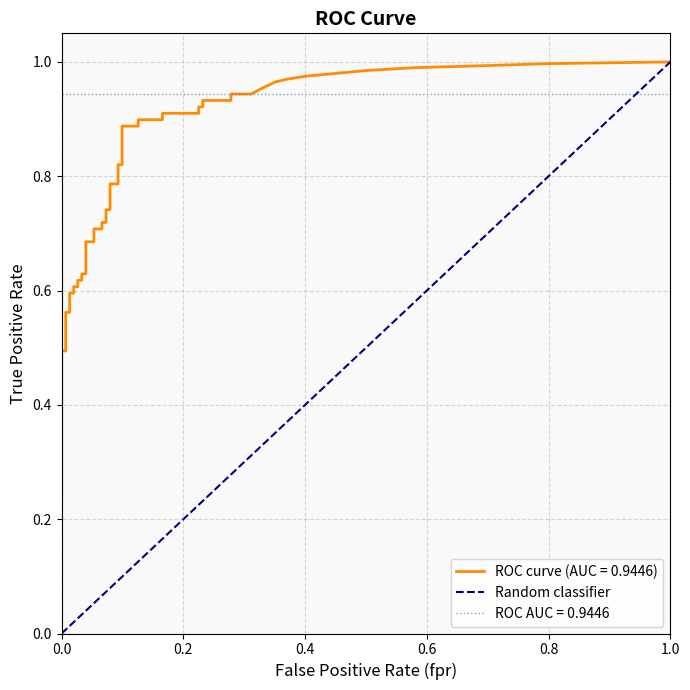

What is the sum of all values?

1